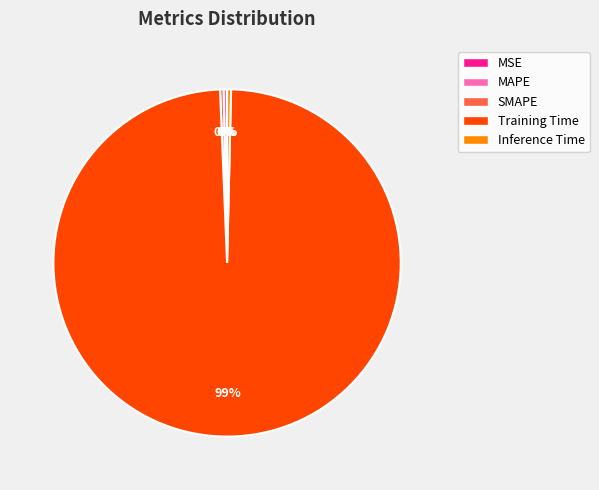

Between Training Time and SMAPE, which is larger?

Training Time